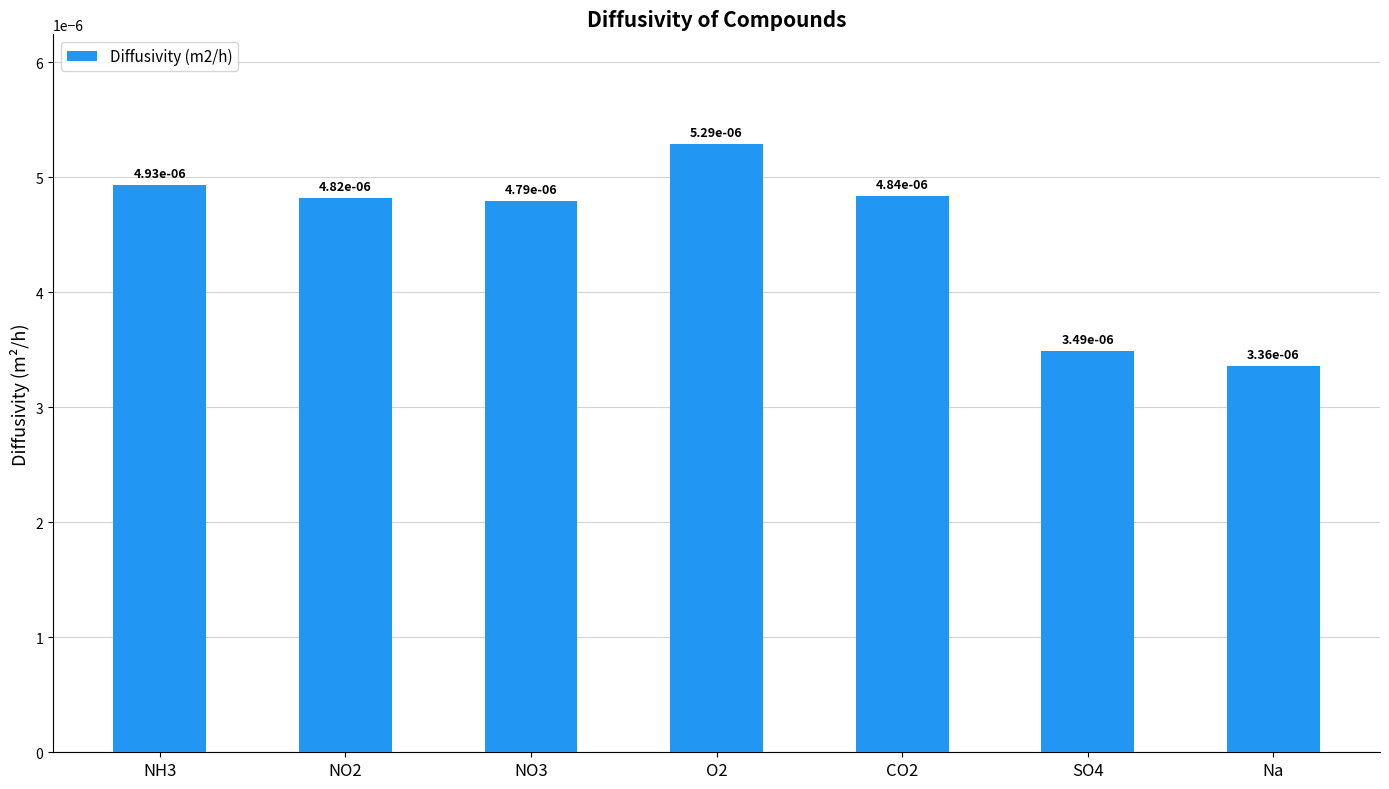

How many values are between 0 and 1?

7